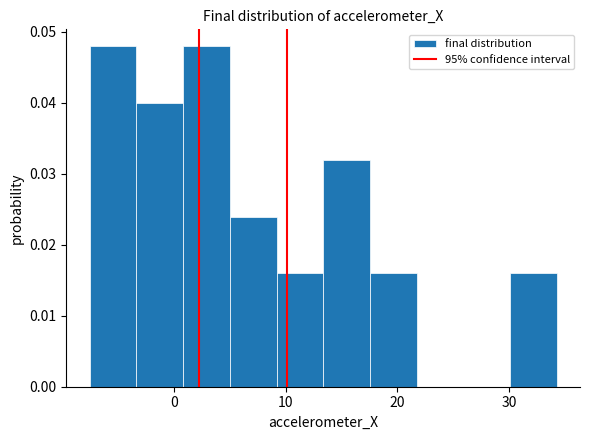

Reading left to right, list every bar in this chart as the range it spans on the x-axis followed by its height. Neither the bar edges nor the heights are printed on the chart, so give them approximately, as read against the axes.

-8 to -3: 0.048
-3 to 1: 0.040
1 to 5: 0.048
5 to 9: 0.024
9 to 13: 0.016
13 to 18: 0.032
18 to 22: 0.016
22 to 26: 0
26 to 30: 0
30 to 34: 0.016